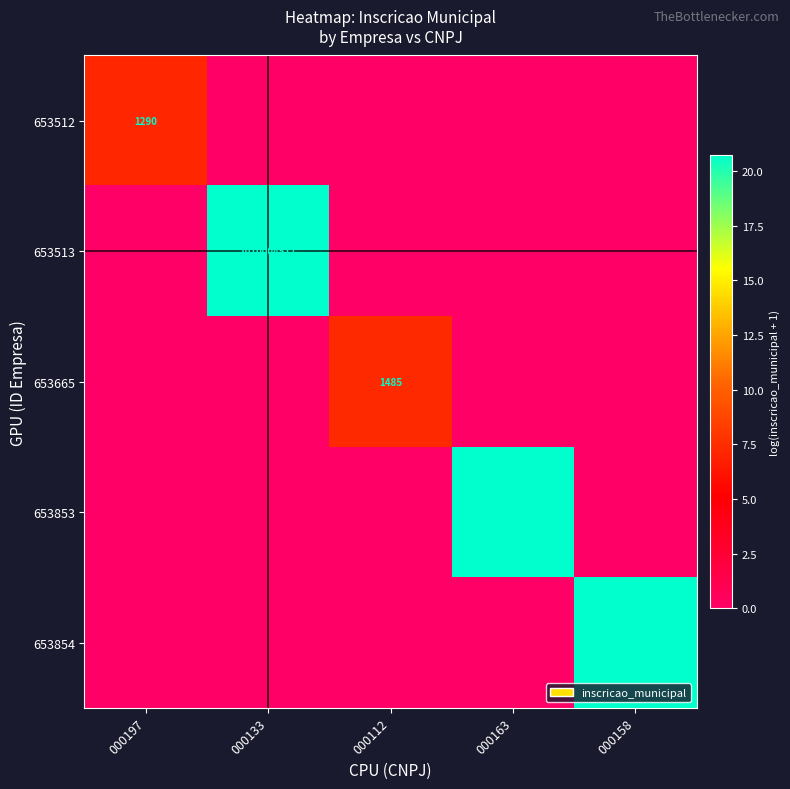

True or false: 653665 has a value of 1485 at 000112.

True